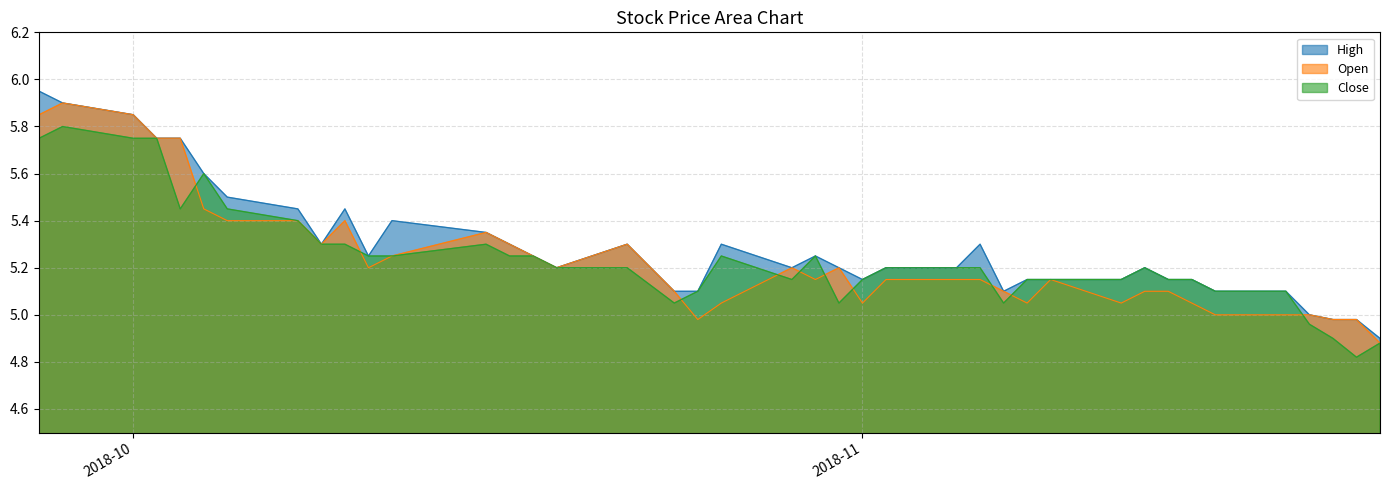

What is the spread (max minus min) of values at 2018-11-19?

0.1